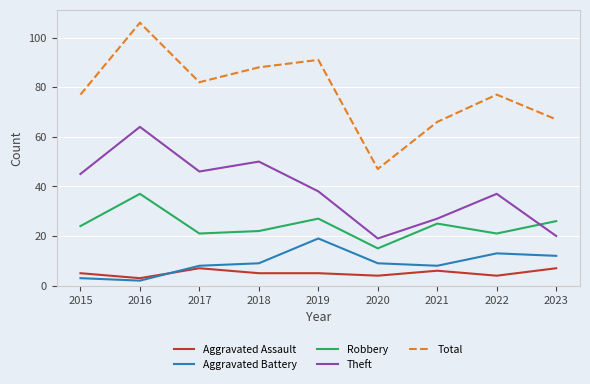

List the series in order of their peak value, lowest first.

Aggravated Assault, Aggravated Battery, Robbery, Theft, Total